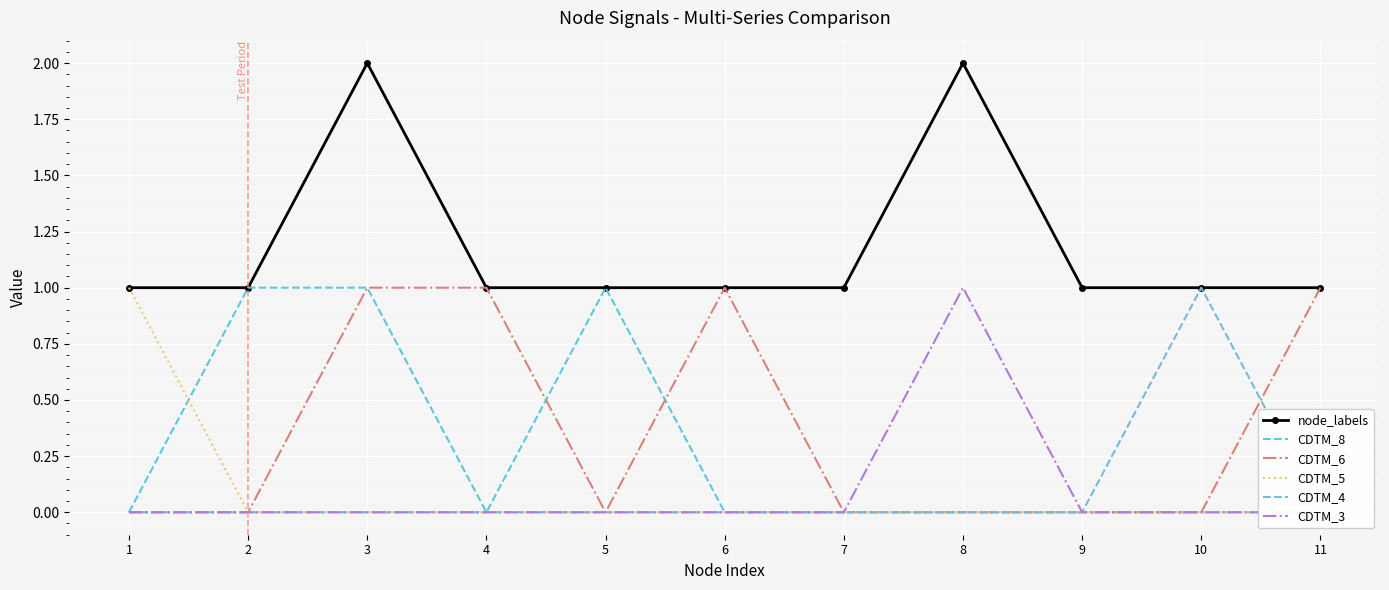

What is the highest value of the CDTM_8 series?

1